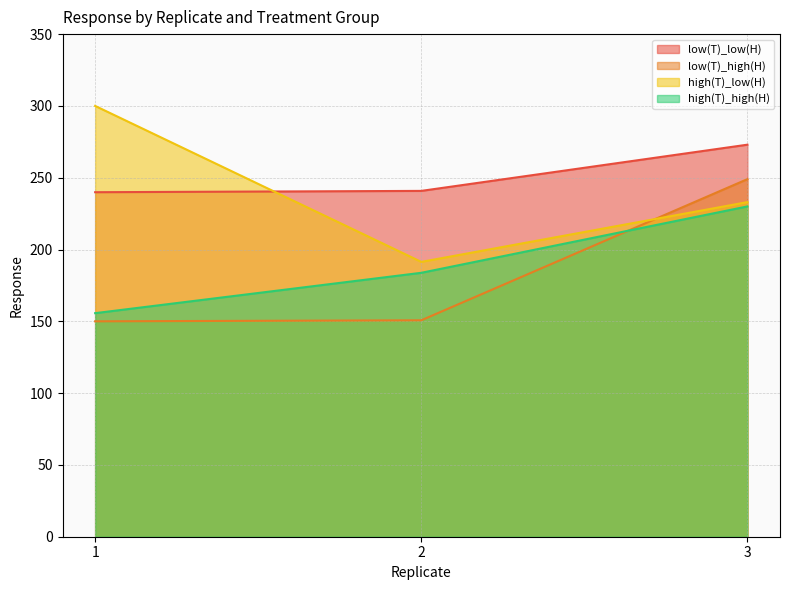

What value does the low(T)_high(H) series have at 2?

150.7